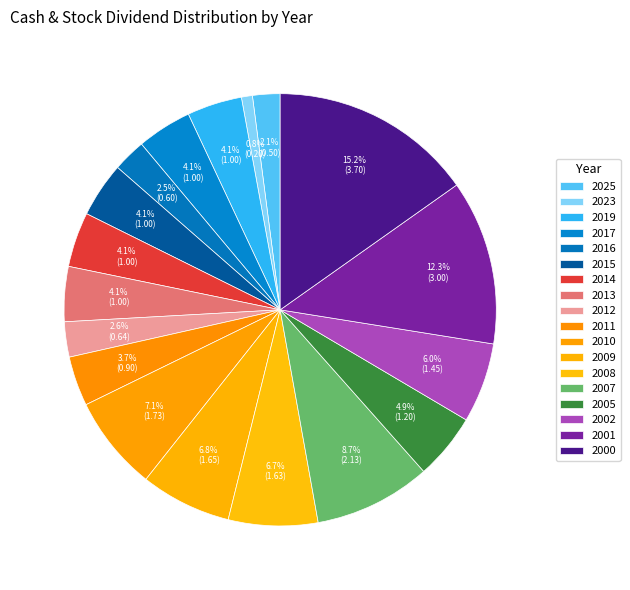

Between 2008 and 2016, which is larger?

2008